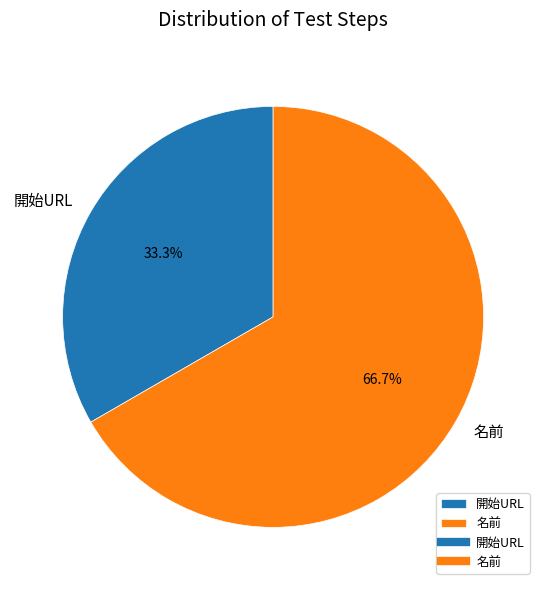

What percentage is the 開始URL slice, to the nearest percent?

33%